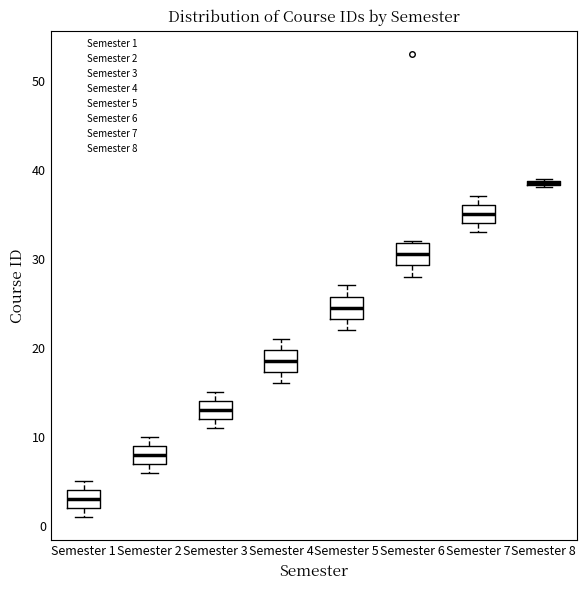

Where is the lower edge of the box for Semester 2 on the y-axis? The values are not printed on the chart, so give them approximately, as read against the axis.

7